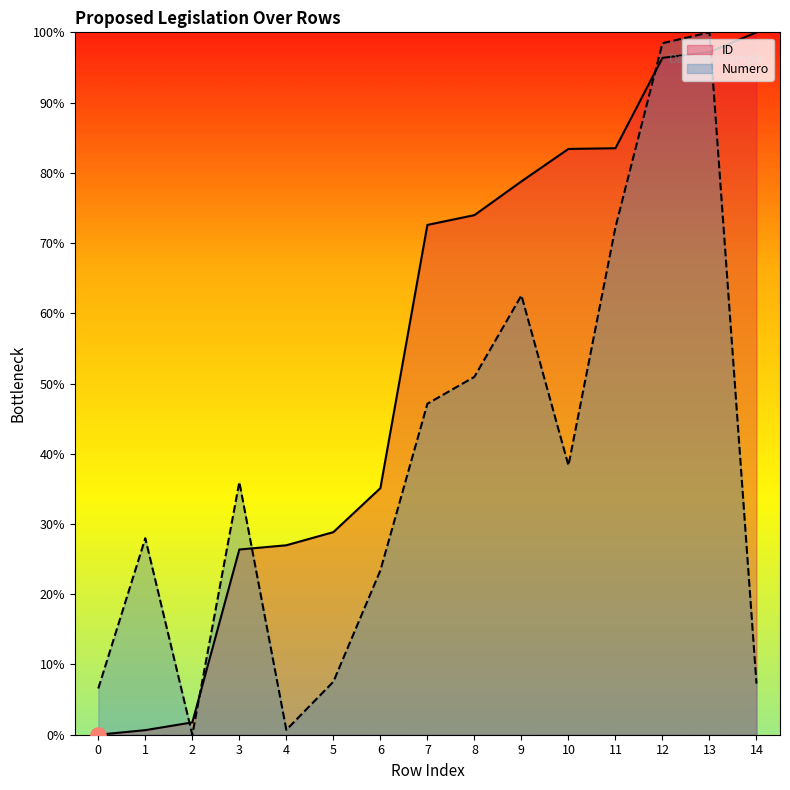

Which series has the largest Y range (max minus min)?

ID